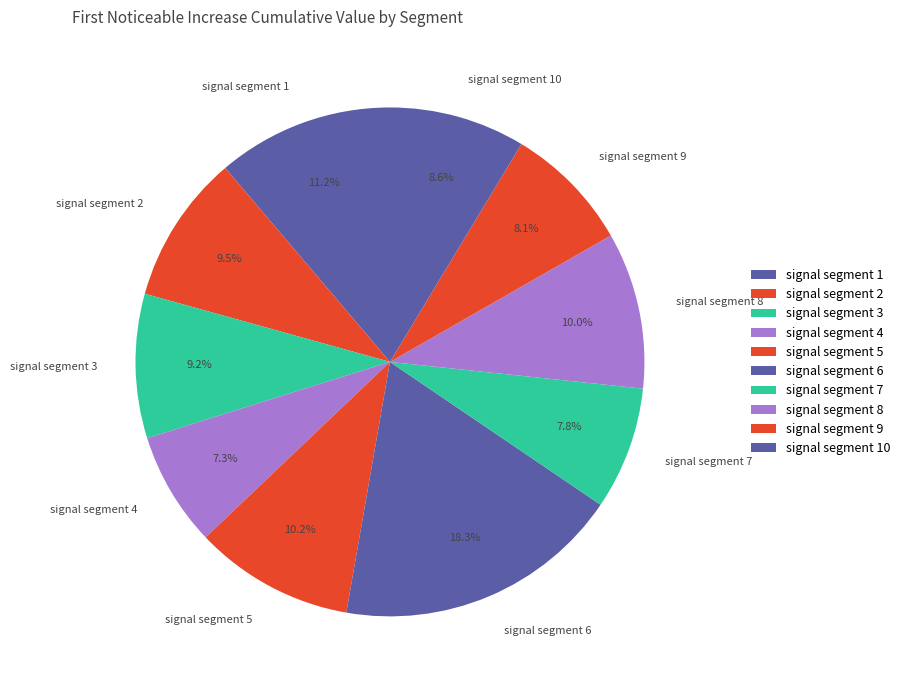

Is it true that signal segment 10 is 1% of the pie?

False